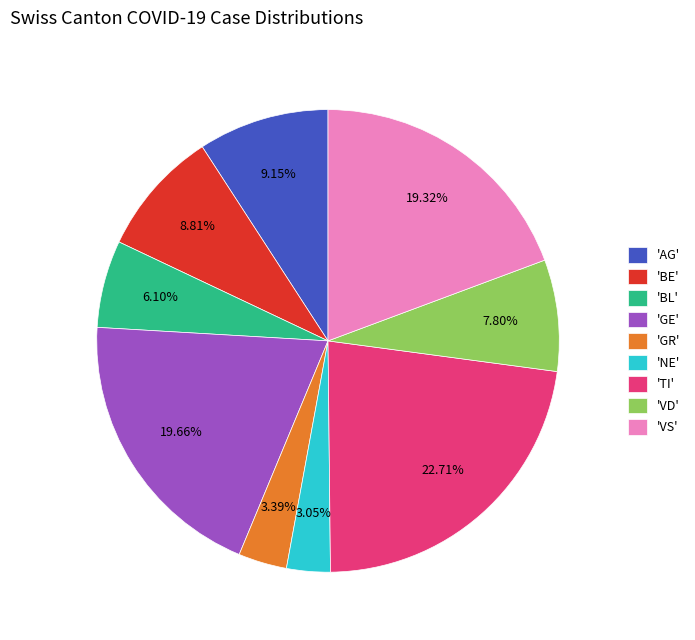

Does 'TI' account for over 50% of the chart?

No